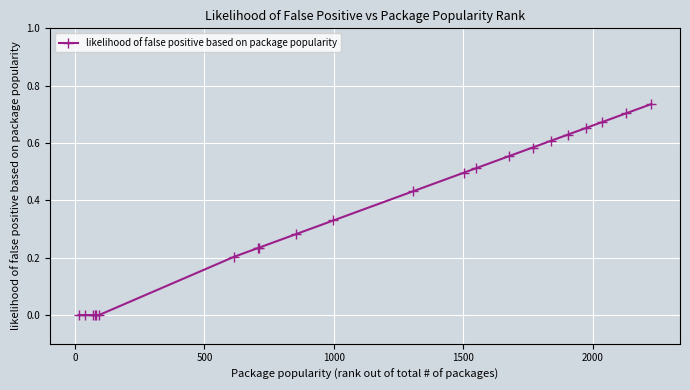

Reading left to right, extract all data points from this chart.

0.0	0.0	0.0	0.0	0.0	0.0	0.2	0.2	0.2	0.3	0.3	0.4	0.5	0.5	0.6	0.6	0.6	0.6	0.7	0.7	0.7	0.7